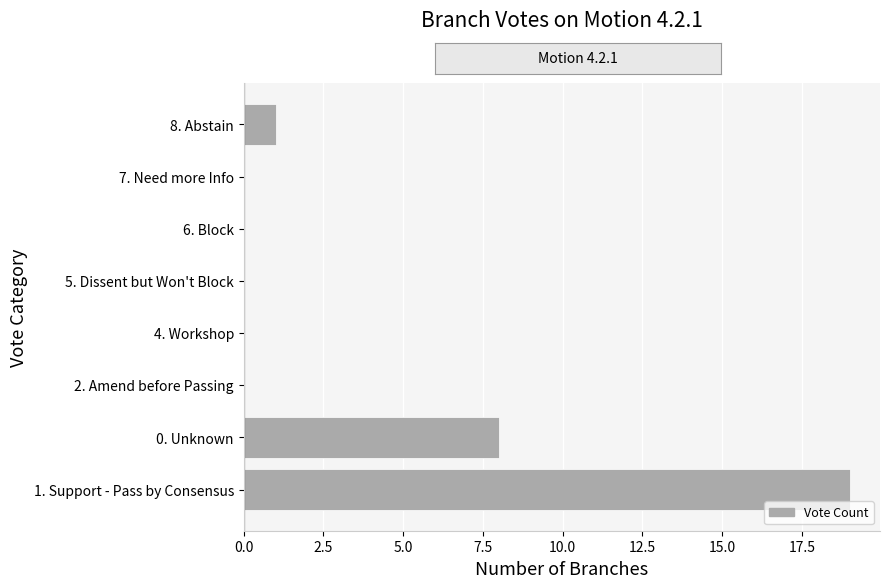

Reading bottom to top, what are all the values shown in this chart?

1. Support - Pass by Consensus=19	0. Unknown=8	2. Amend before Passing=0	4. Workshop=0	5. Dissent but Won't Block=0	6. Block=0	7. Need more Info=0	8. Abstain=1